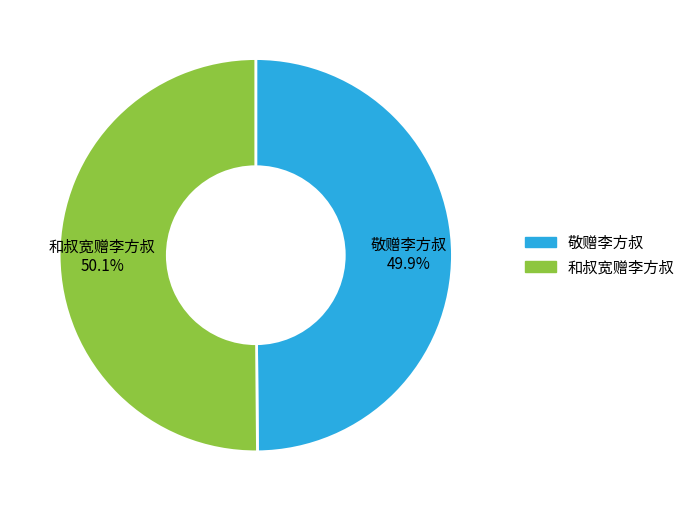

To the nearest percent, what is the combined percentage of 和叔宽赠李方叔 and 敬赠李方叔?

100%